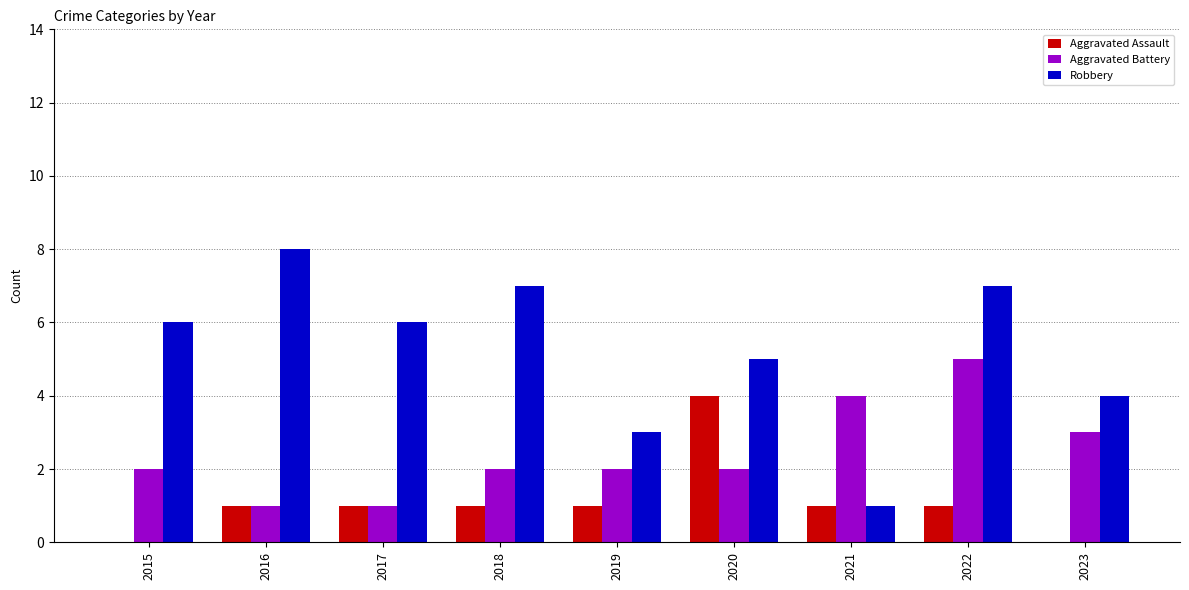

What is the sum of the Robbery values at 2015 and 2021?

7